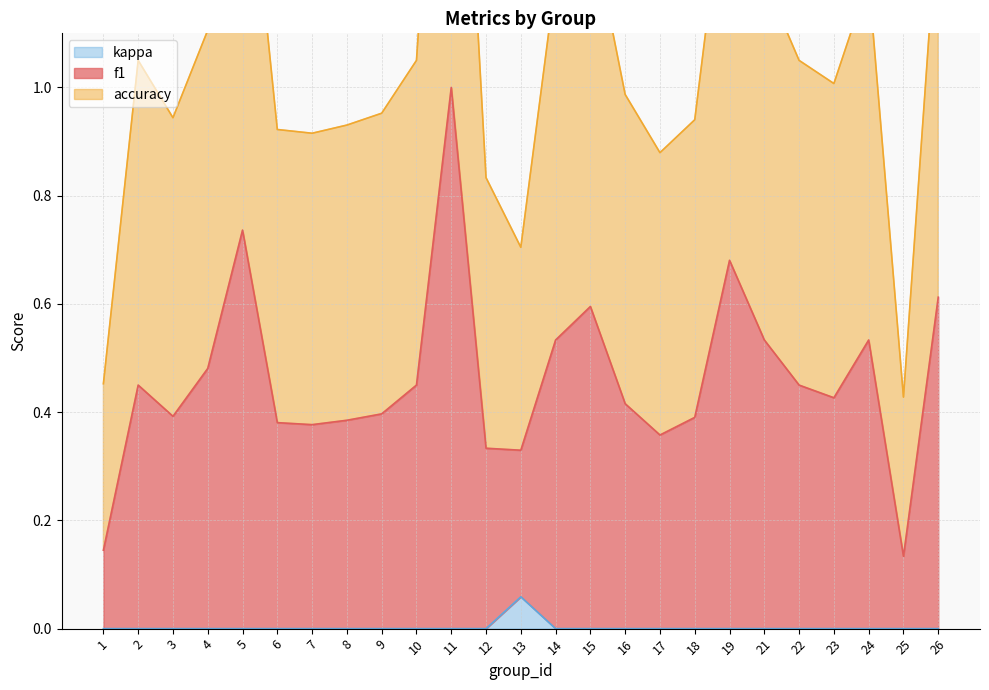

What are all the series names shown in the legend?

f1, accuracy, kappa